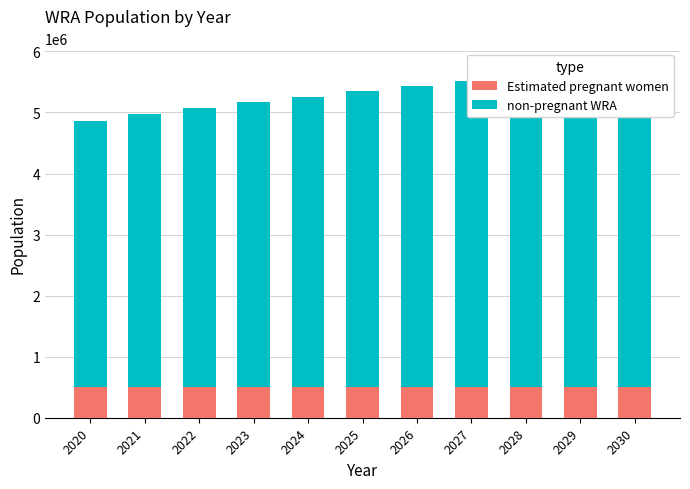

Rank the series at 2023 from highest to lowest value.

non-pregnant WRA, Estimated pregnant women